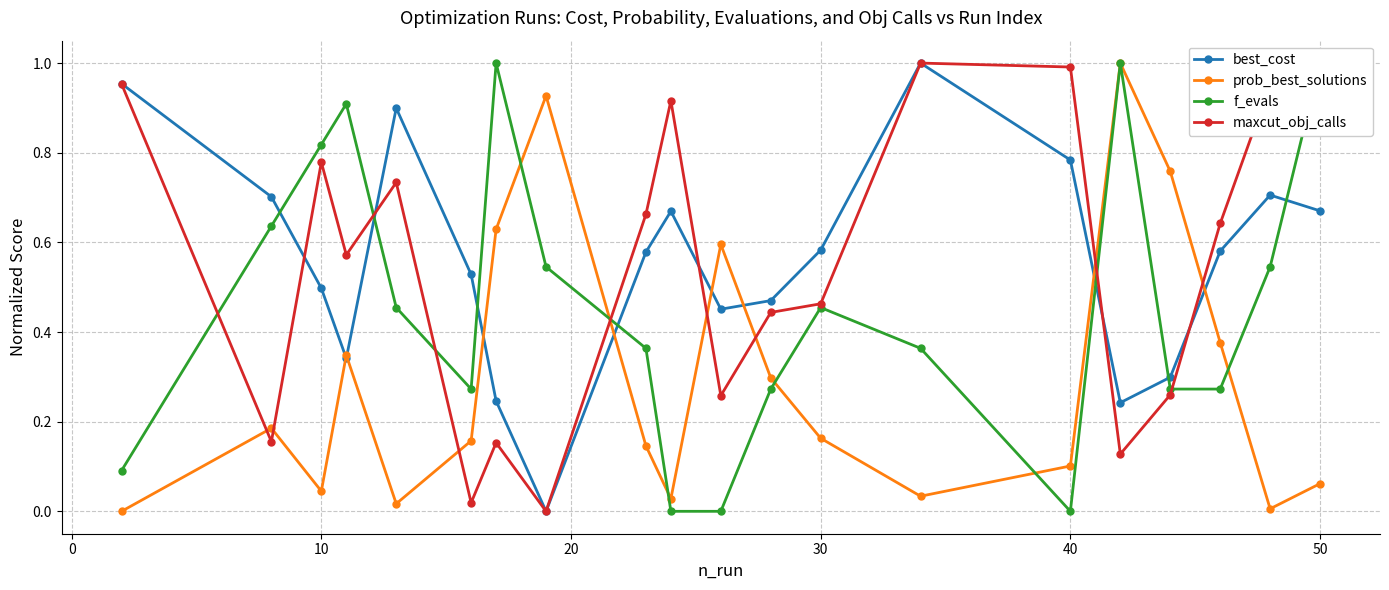

True or false: maxcut_obj_calls and prob_best_solutions cross at least once.

True